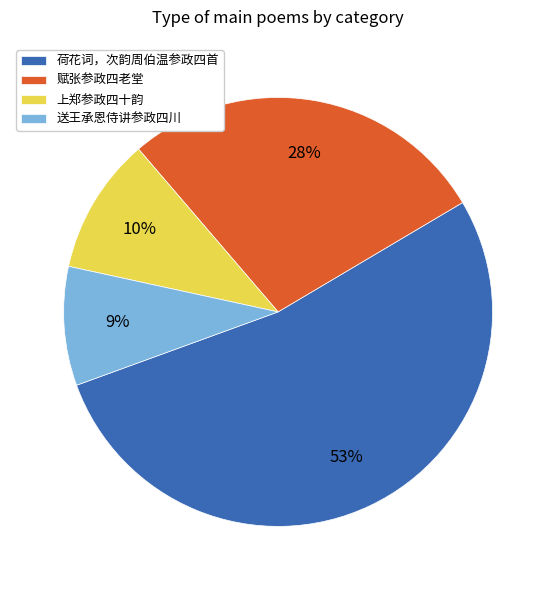

Does 上郑参政四十韵 represent more than half of the total?

No